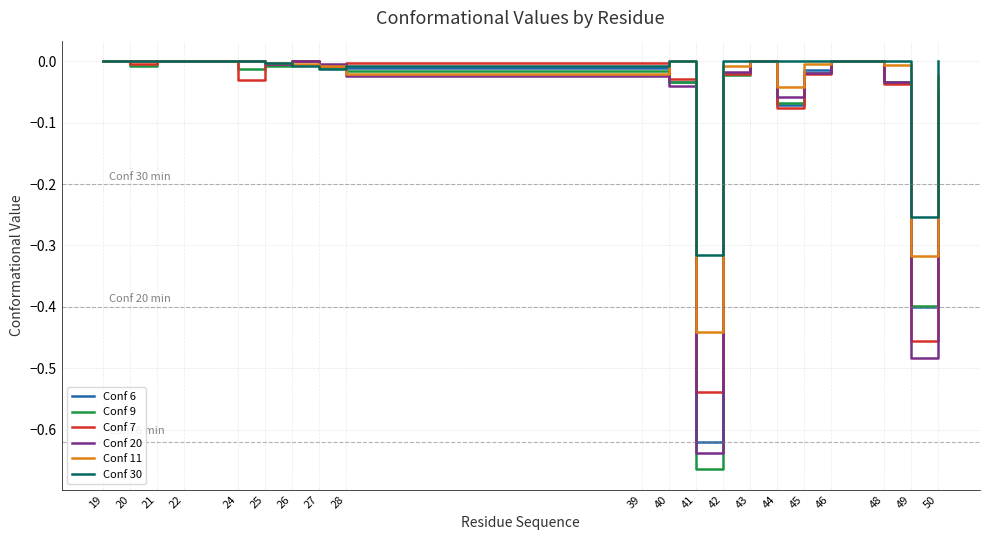

At which label does Conf 9 reach its minimum?

41